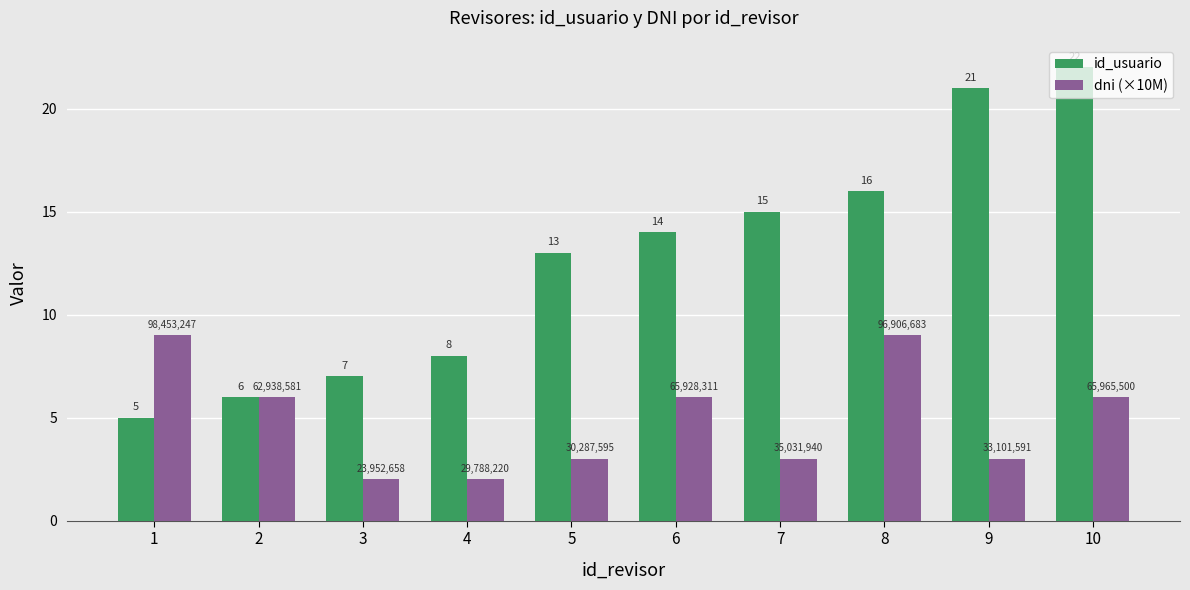

Reading left to right, list all the values displayed in this chart.

id_usuario: 1=5	2=6	3=7	4=8	5=13	6=14	7=15	8=16	9=21	10=22
dni (×10M): 1=9	2=6	3=2	4=2	5=3	6=6	7=3	8=9	9=3	10=6